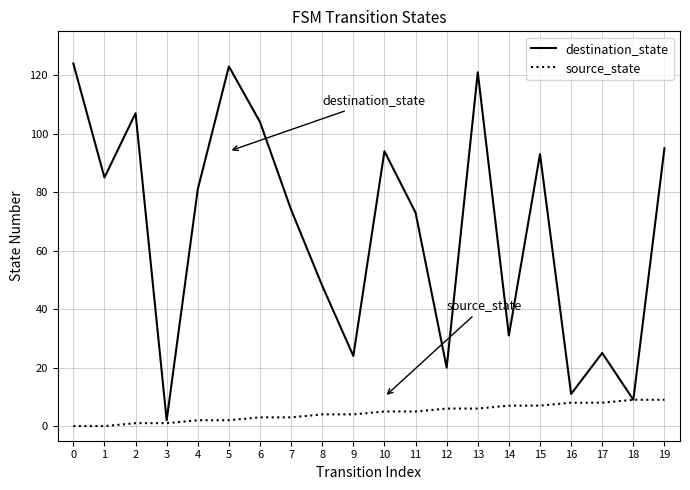

True or false: destination_state has more than 2 points higher than both neighbors.

True